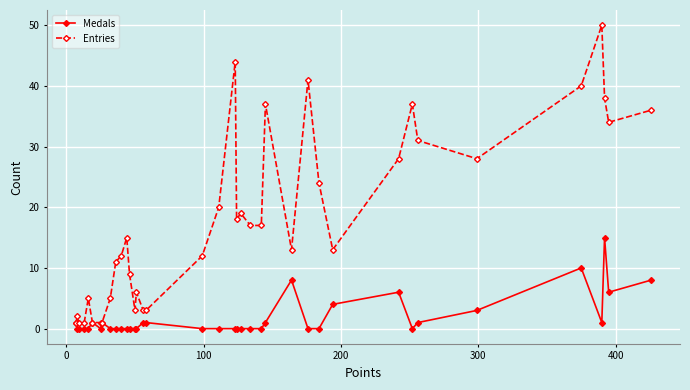

How many distinct data groups are displayed?

2